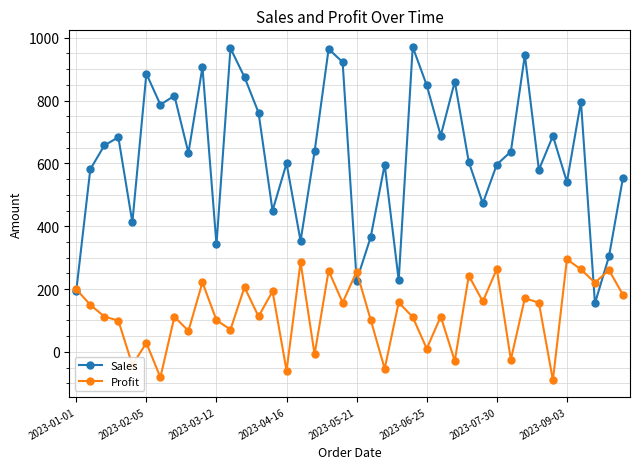

What is the smallest value displayed?

-90.0